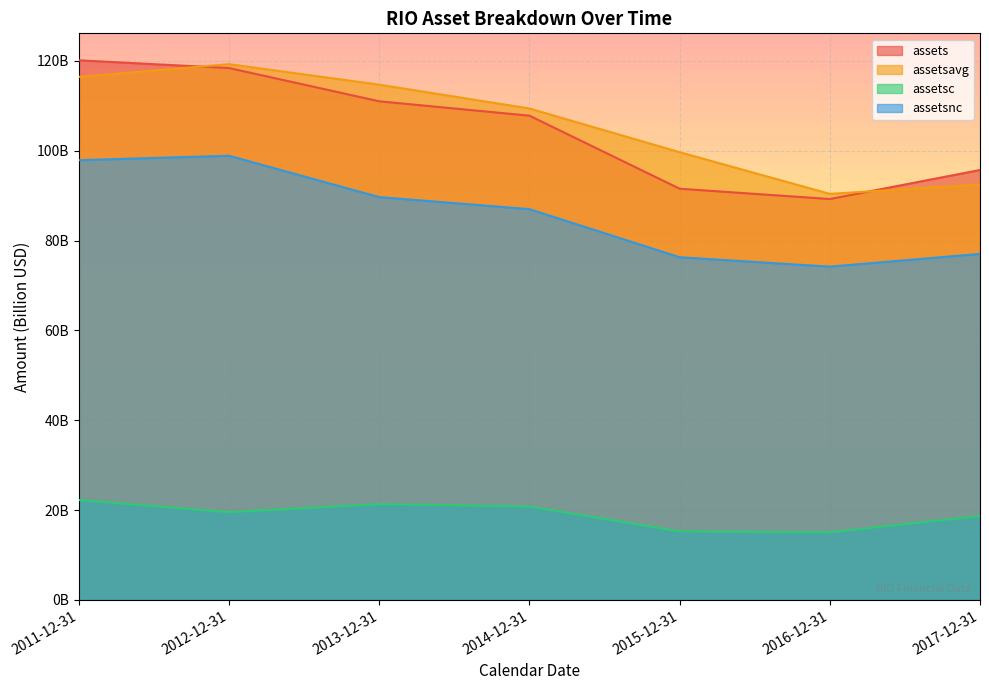

At which category does the chart reach its peak across all series?

2011-12-31